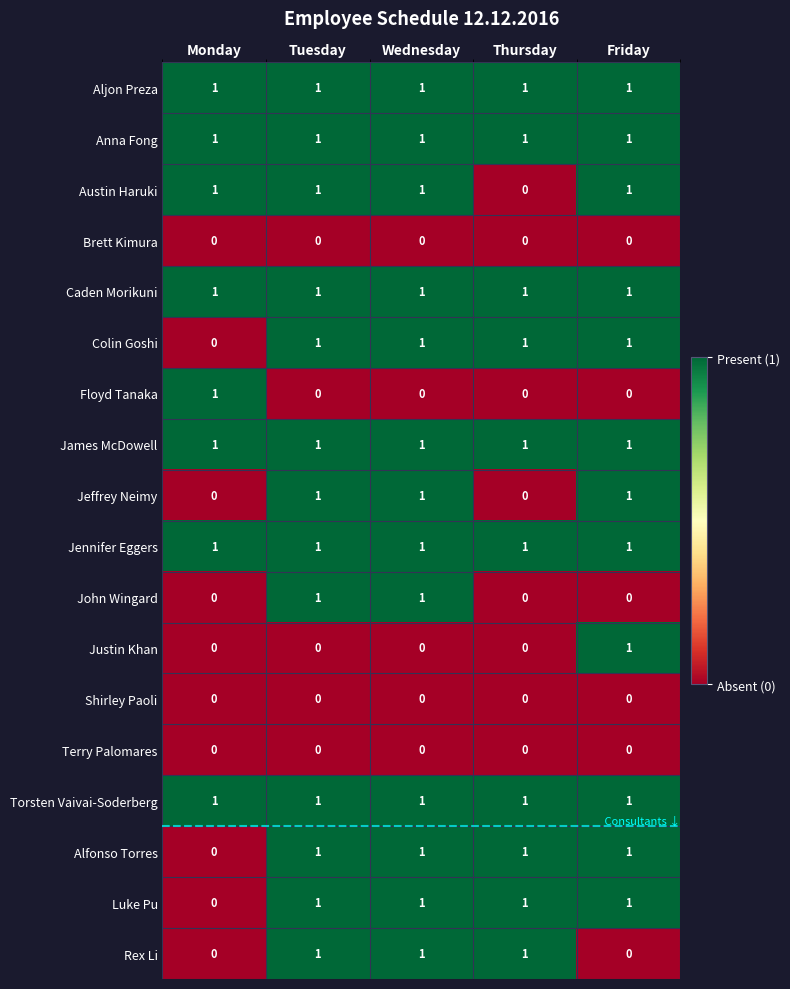

At how many categories does at least one series exceed 0?

5